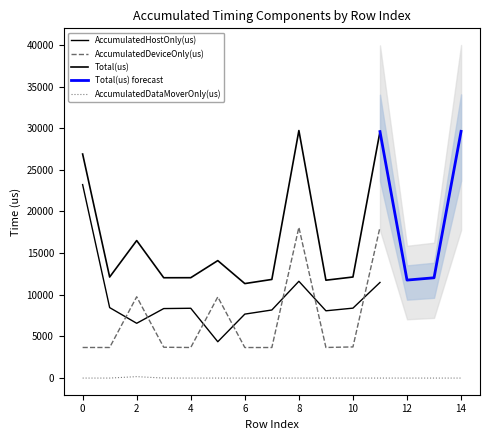

What is the difference between the highest and lowest values at 13?

12039.0